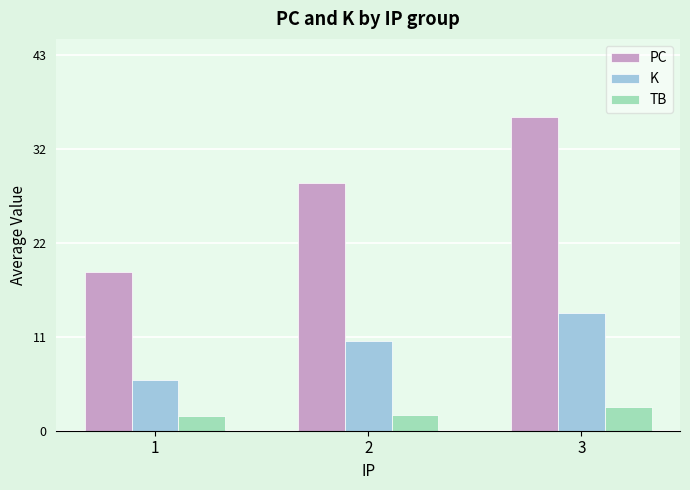

What is the value of the K bar at the 3rd from the left?

13.4